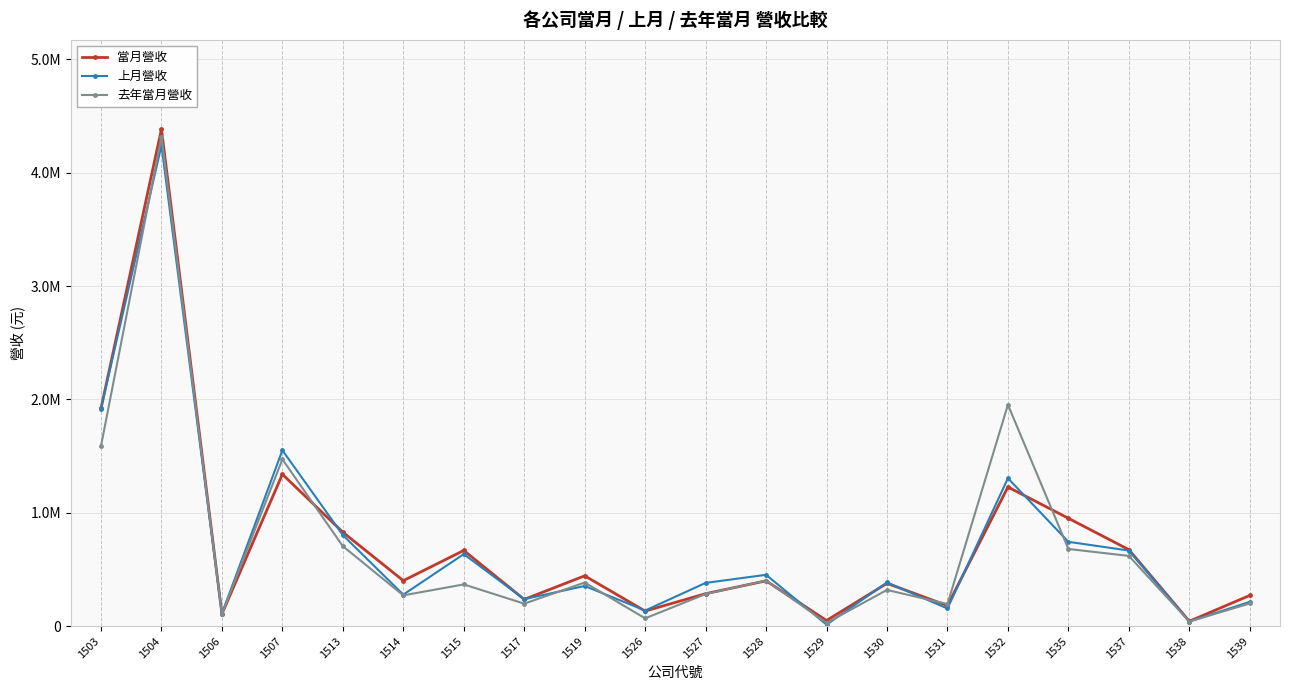

Where does the 上月營收 series first go above 385646?

1503